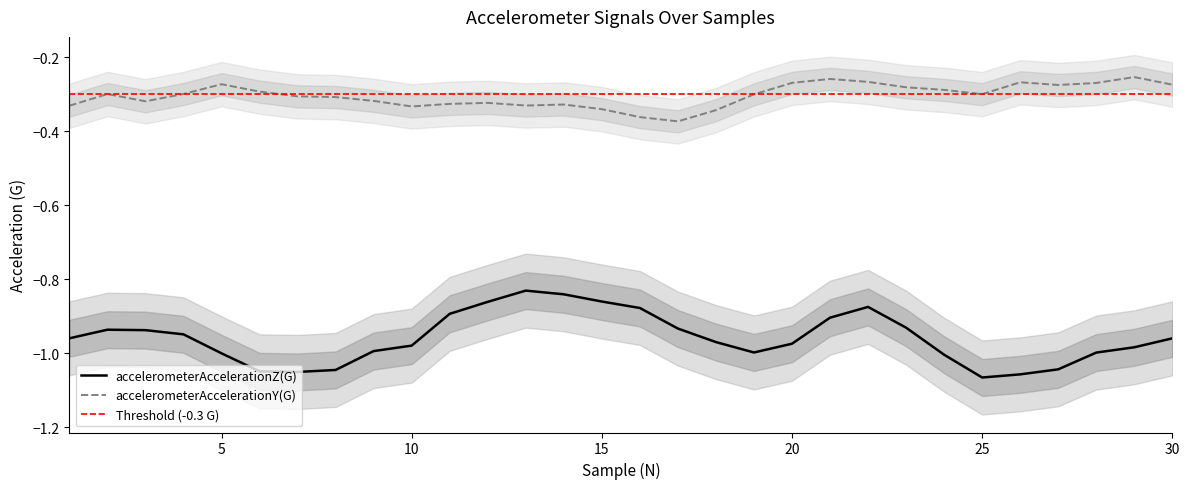

At 16, list the series in order from largest to smallest.

accelerometerAccelerationY(G), accelerometerAccelerationZ(G)